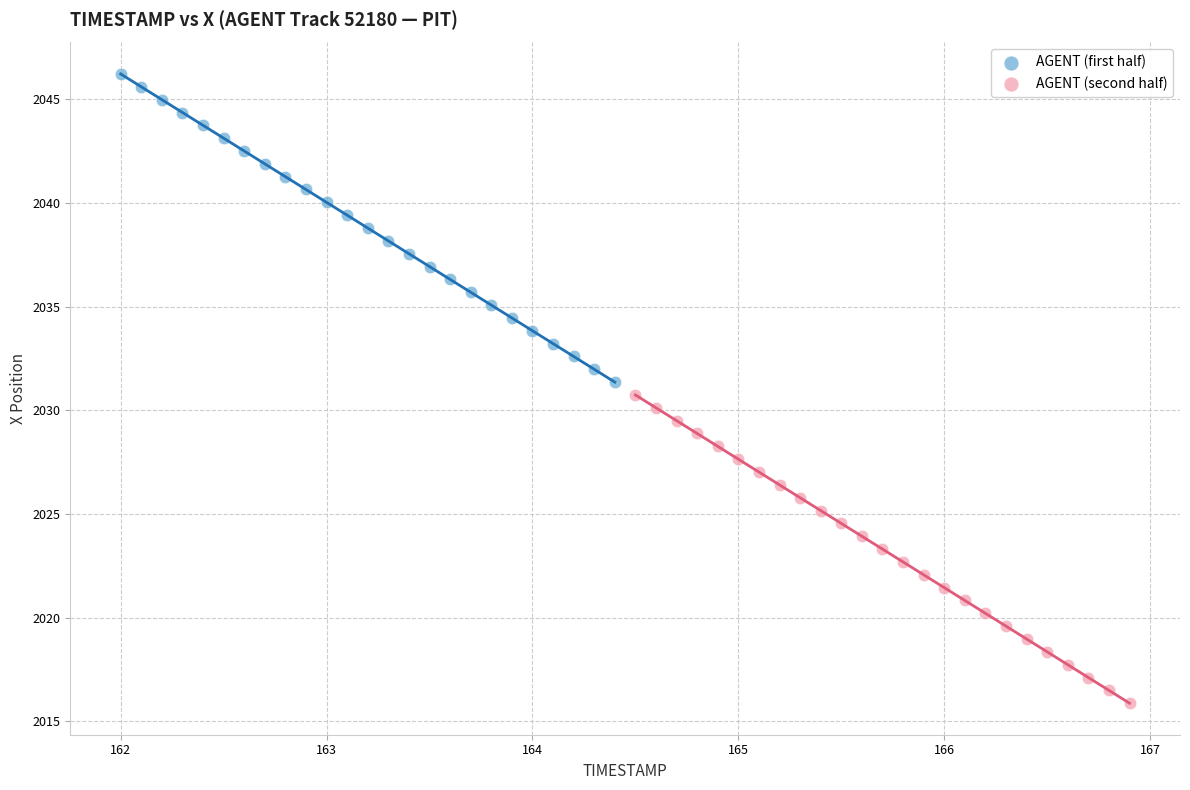

Which series reaches the maximum Y coordinate?

AGENT (first half)